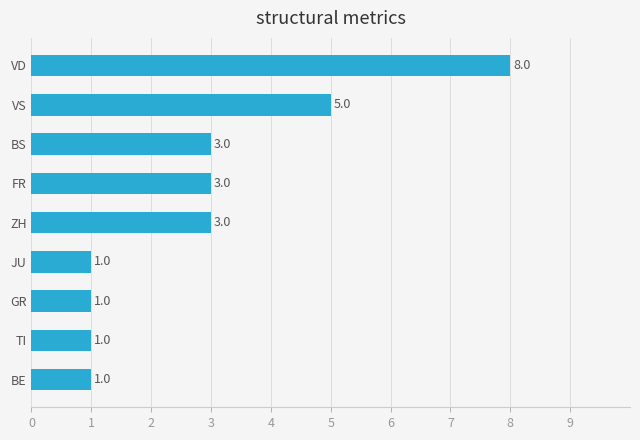

How many values are between 1 and 3?

7